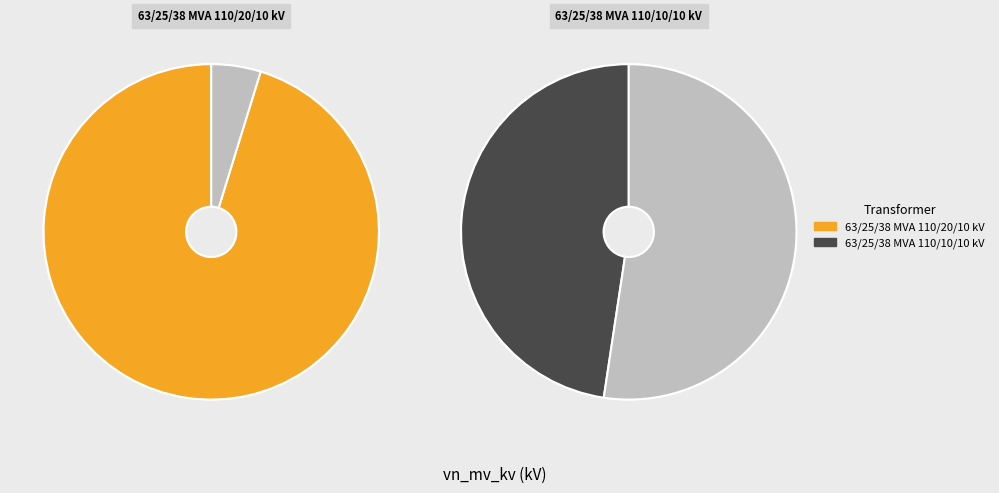

Do 63/25/38 MVA 110/20/10 kV and 63/25/38 MVA 110/10/10 kV together represent more than half of the pie?

Yes